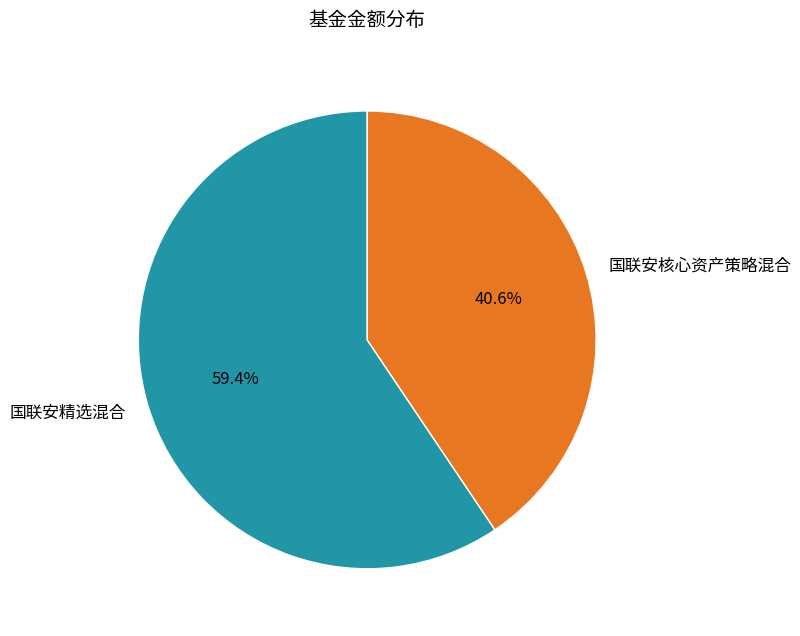

Which category accounts for the majority?

国联安精选混合